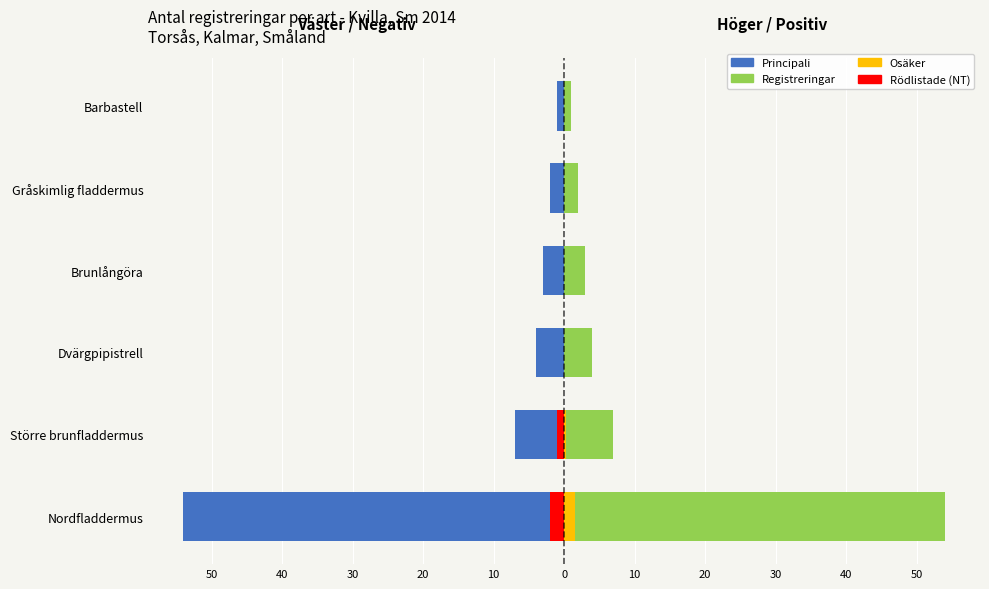

What is the greatest value displayed?

54.0